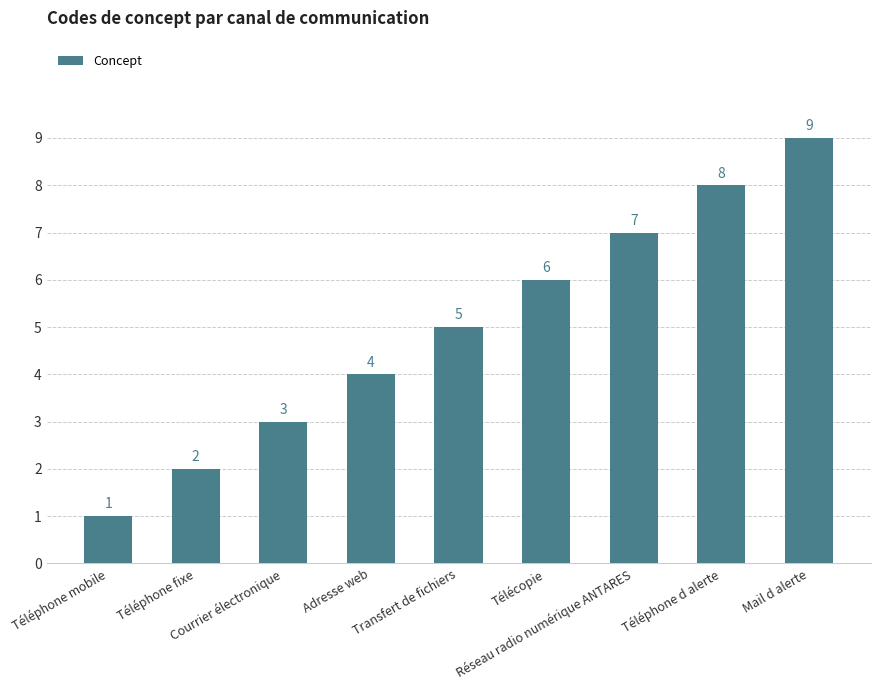

Which has a higher value, Téléphone d alerte or Téléphone mobile?

Téléphone d alerte